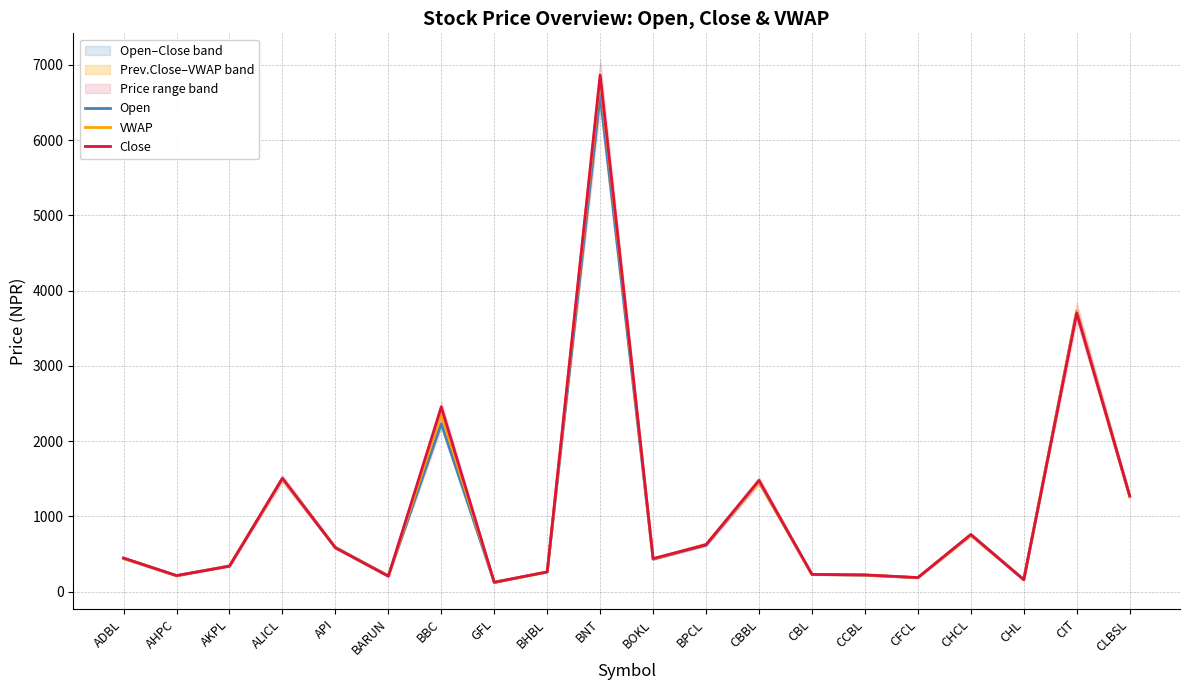

At which category does Open reach its first local valley?

AHPC